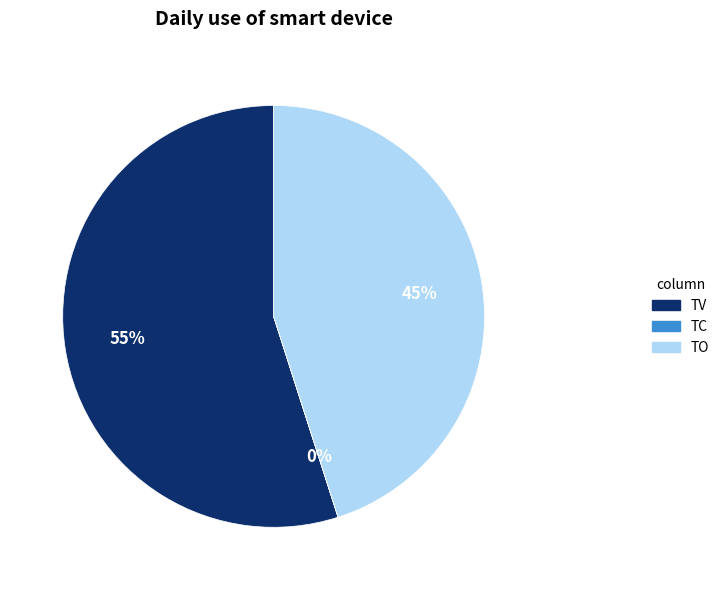

True or false: TV accounts for 55% of the total.

True